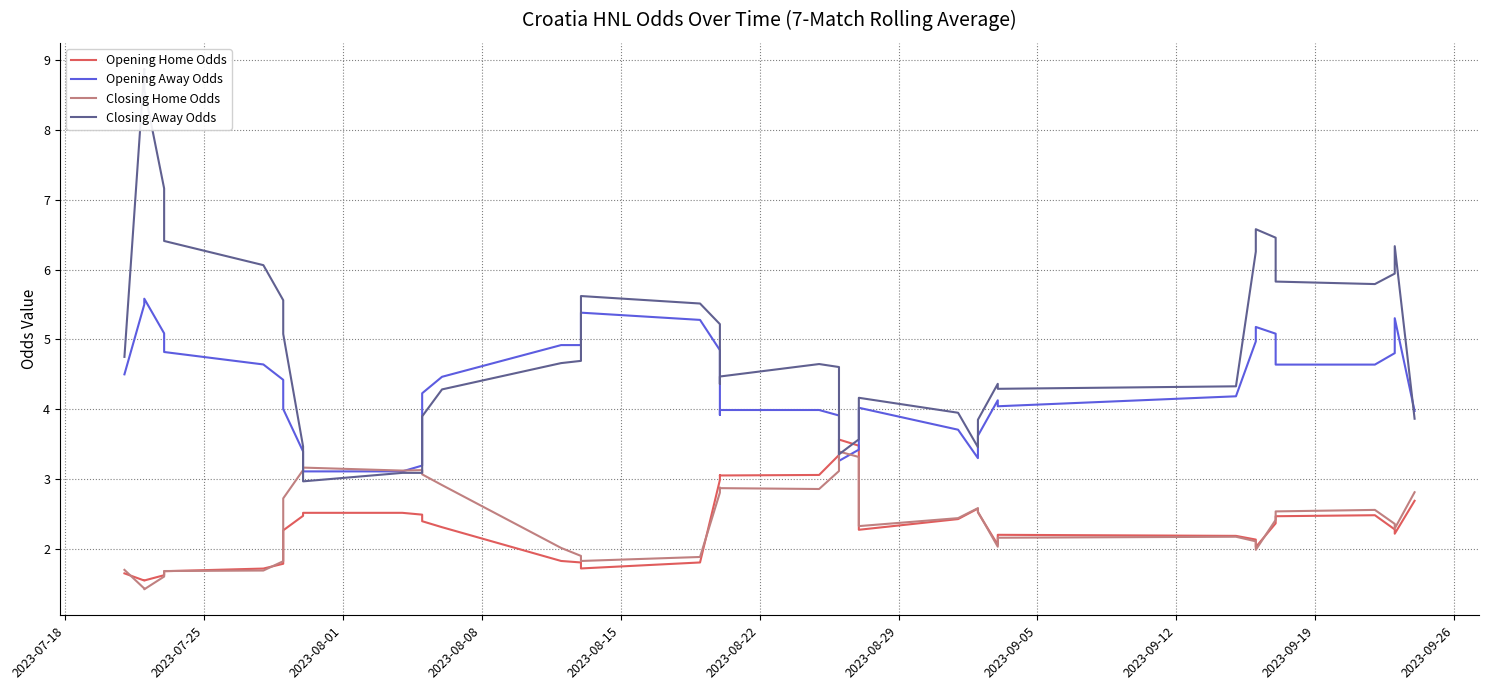

Which series has the largest total across all categories?

Closing Away Odds